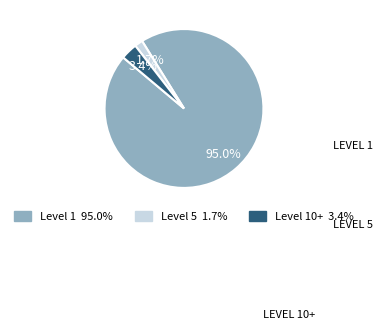

Does any single category account for the majority?

Yes